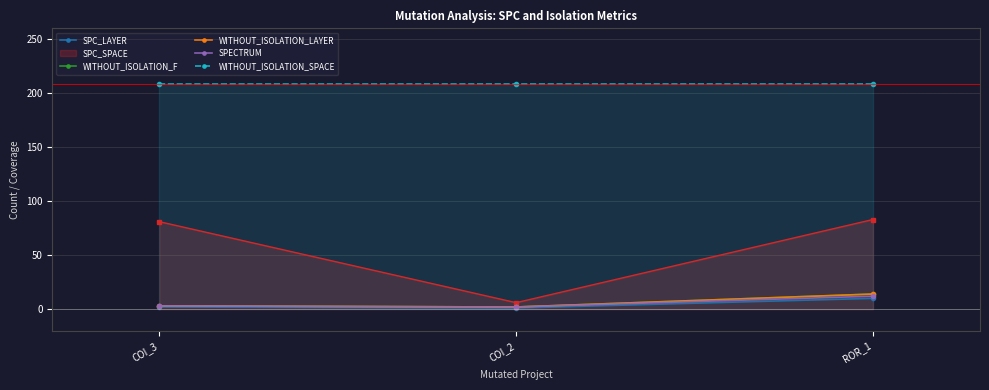

Is it true that WITHOUT_ISOLATION_SPACE equals 48 at COI_3?

False